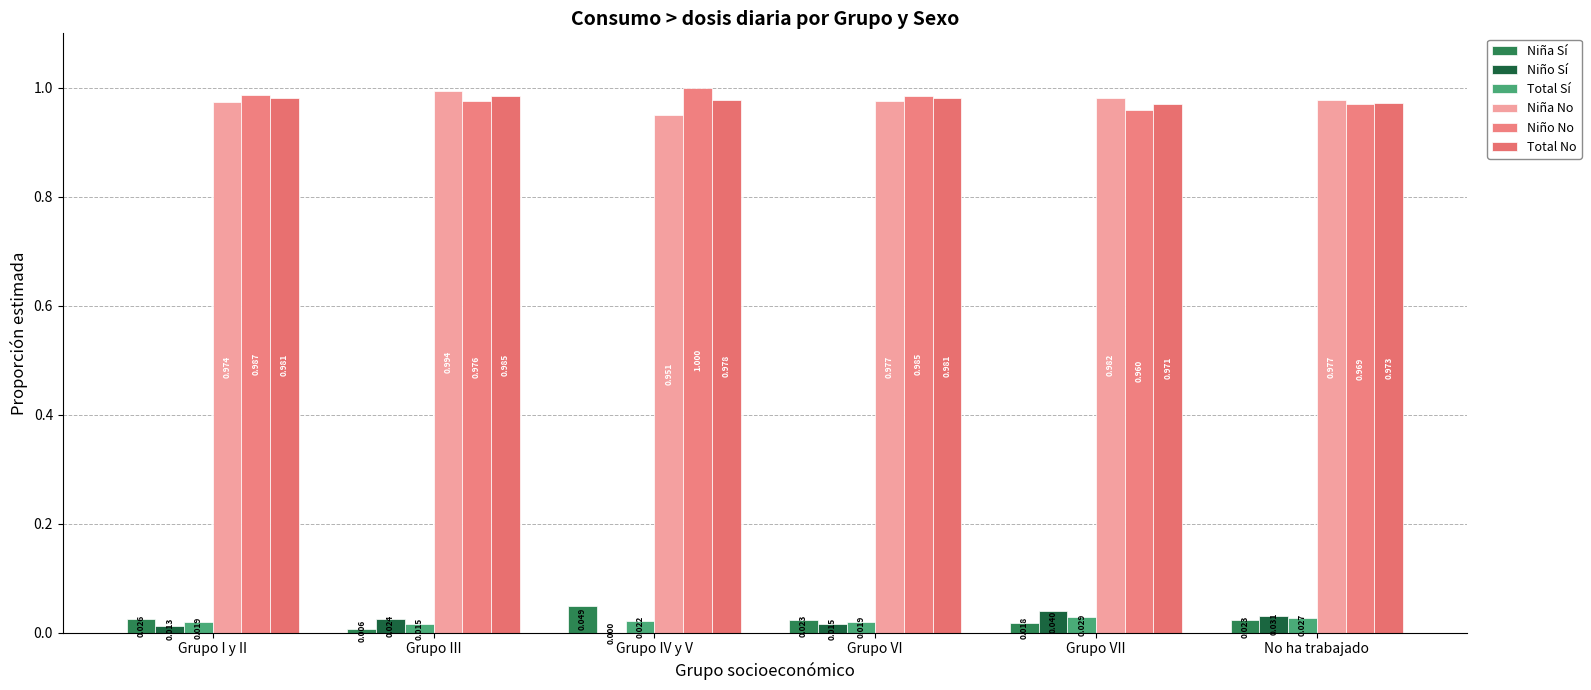

At how many categories does at least one series exceed 0?

6